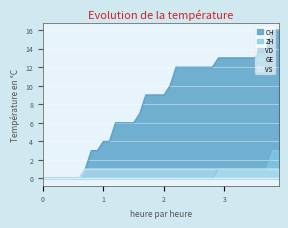

Does the chart display data point markers on the line(s)?

No